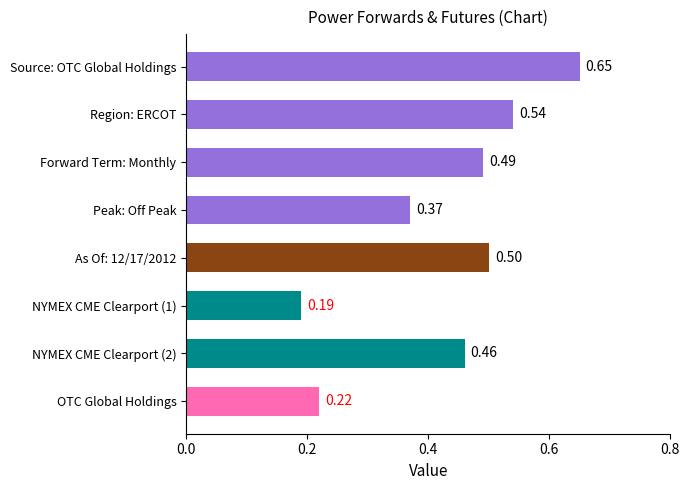

What is the sum of all values?

3.4